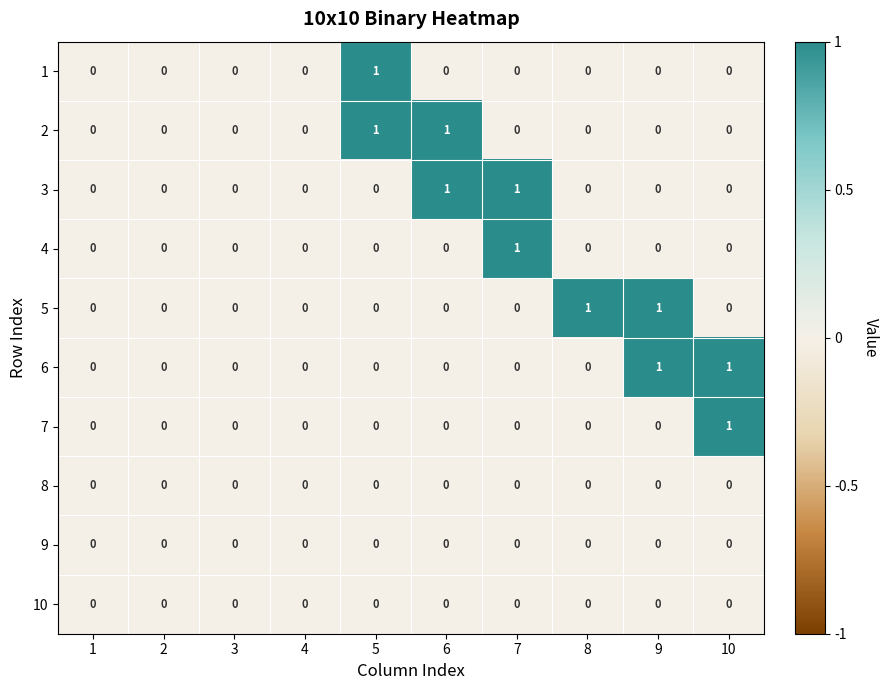

How many distinct data groups are displayed?

10